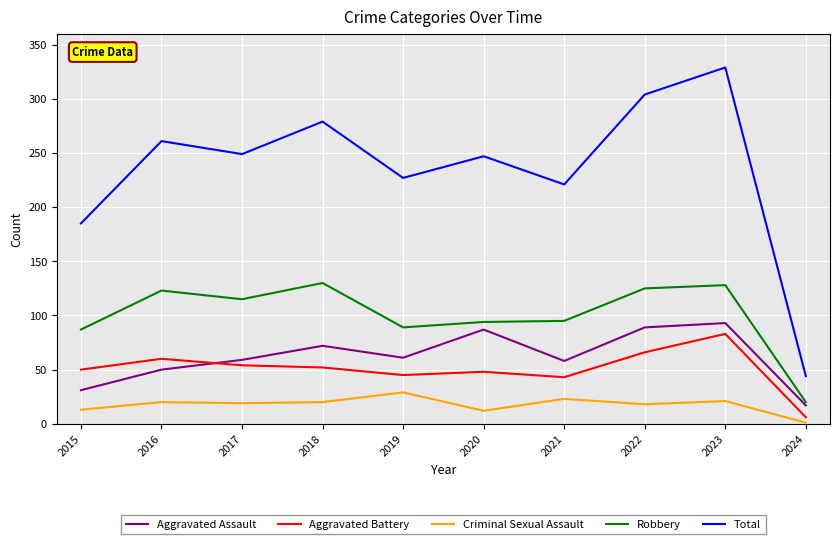

At which category is the sum across all series the highest?

2023